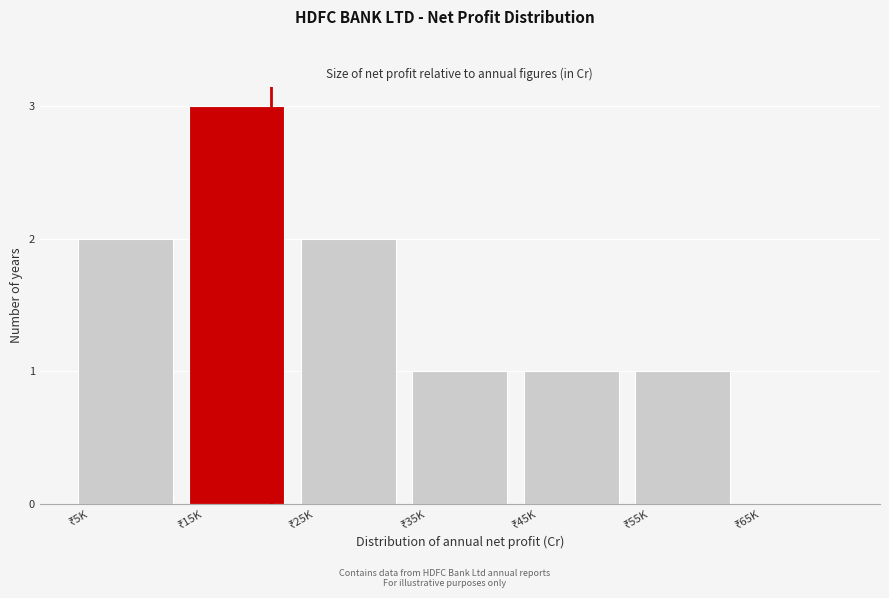

What is the maximum value shown in the chart?

3